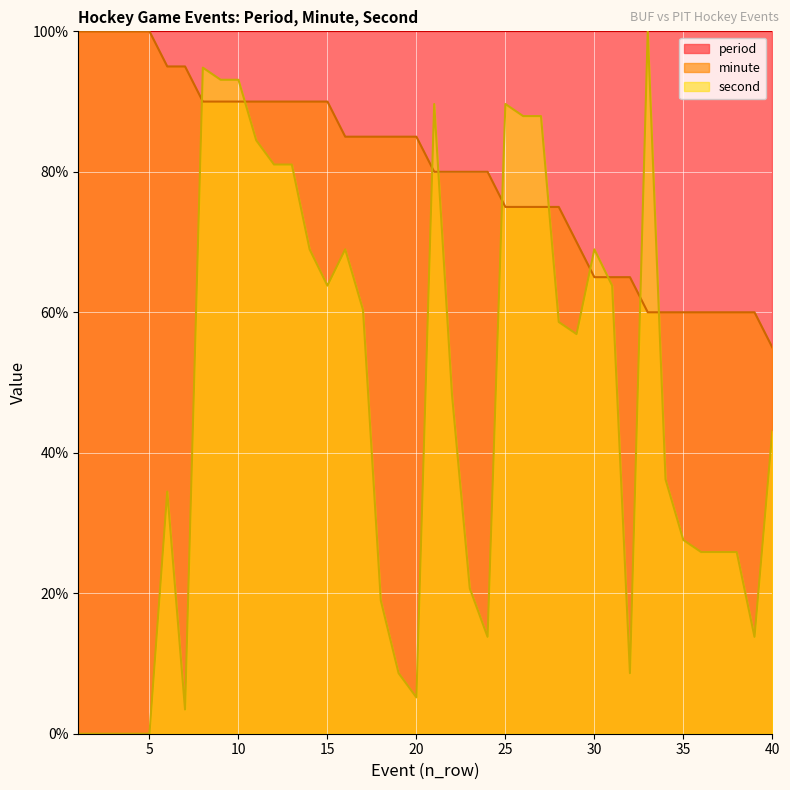

Which category has the highest value across all series?

1